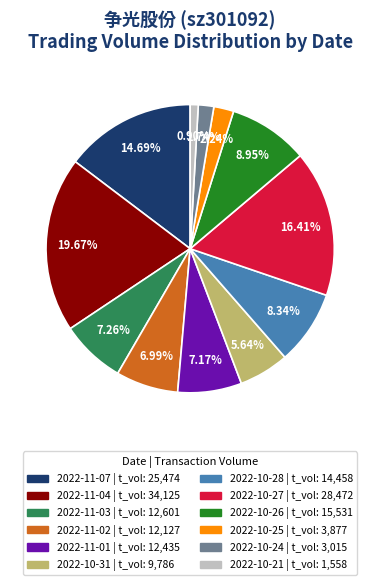

How many slices are in this pie chart?

12